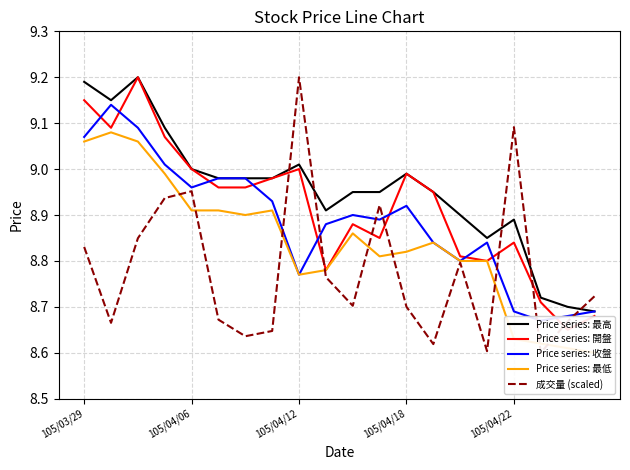

Does the chart have visible grid lines?

Yes